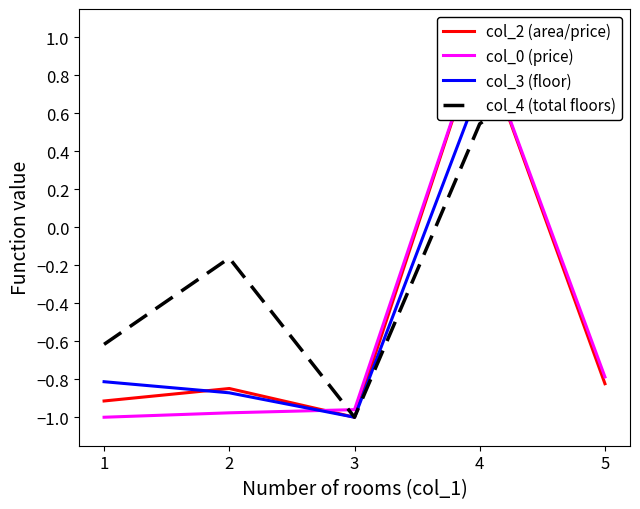

How many negative values does the col_2 (area/price) series have?

4